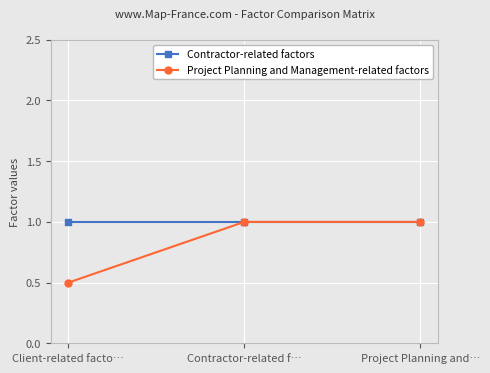

Reading left to right, transcribe all the data shown in this chart.

Contractor-related factors: 1.0	1.0	1.0
Project Planning and Management-related factors: 0.5	1.0	1.0